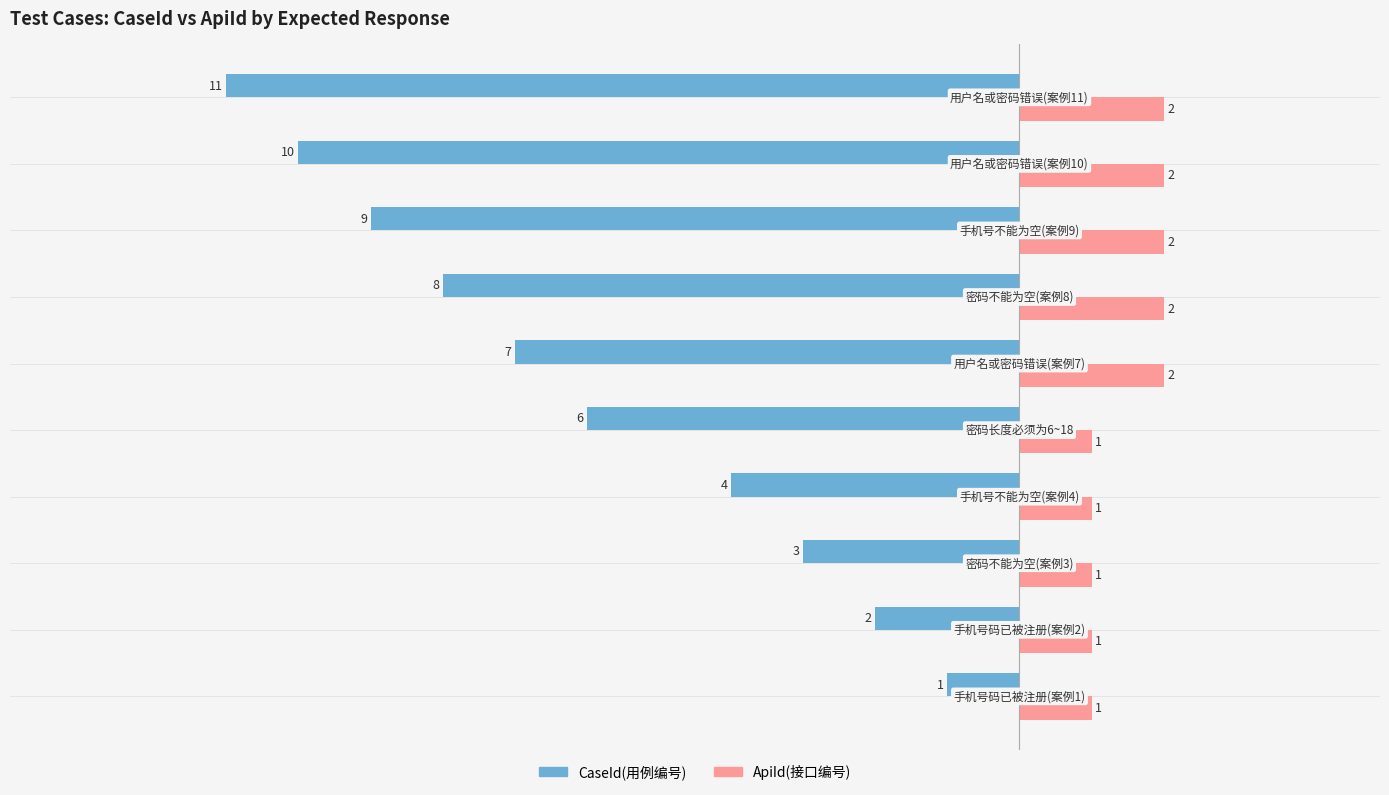

What is the difference between the maximum and minimum values in the ApiId(接口编号) series?

1